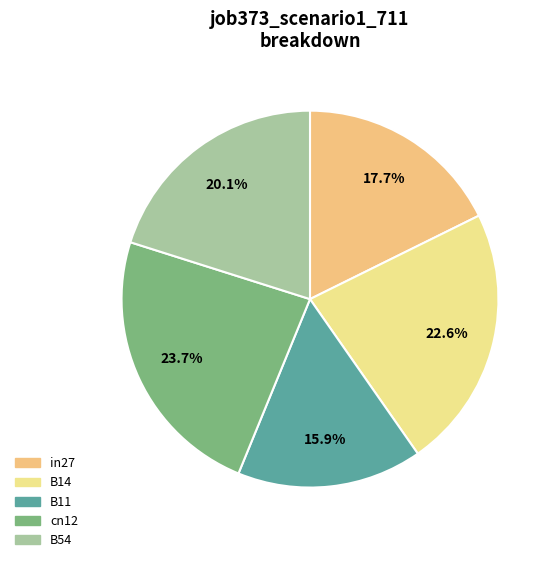

Is there any slice that represents more than half of the pie?

No